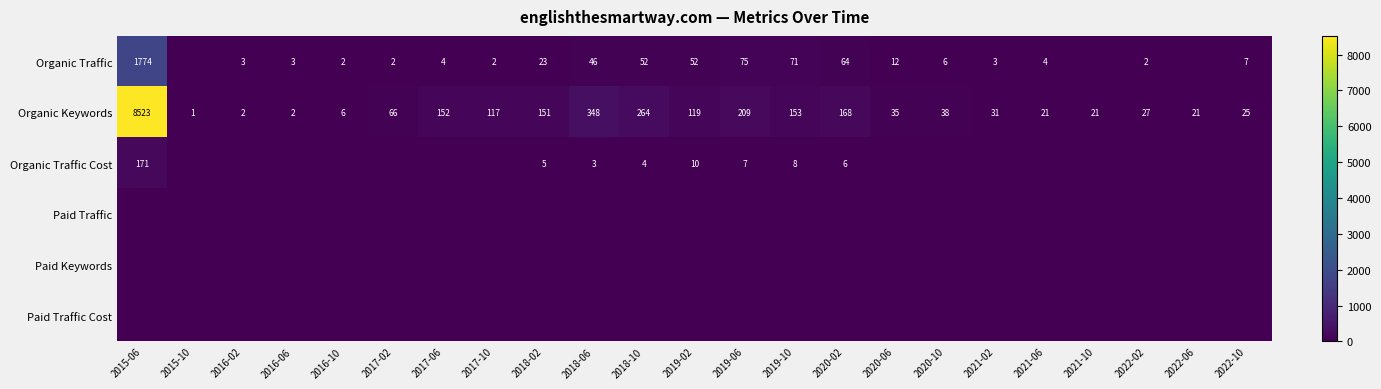

What is the average value of the Organic Keywords series?

457